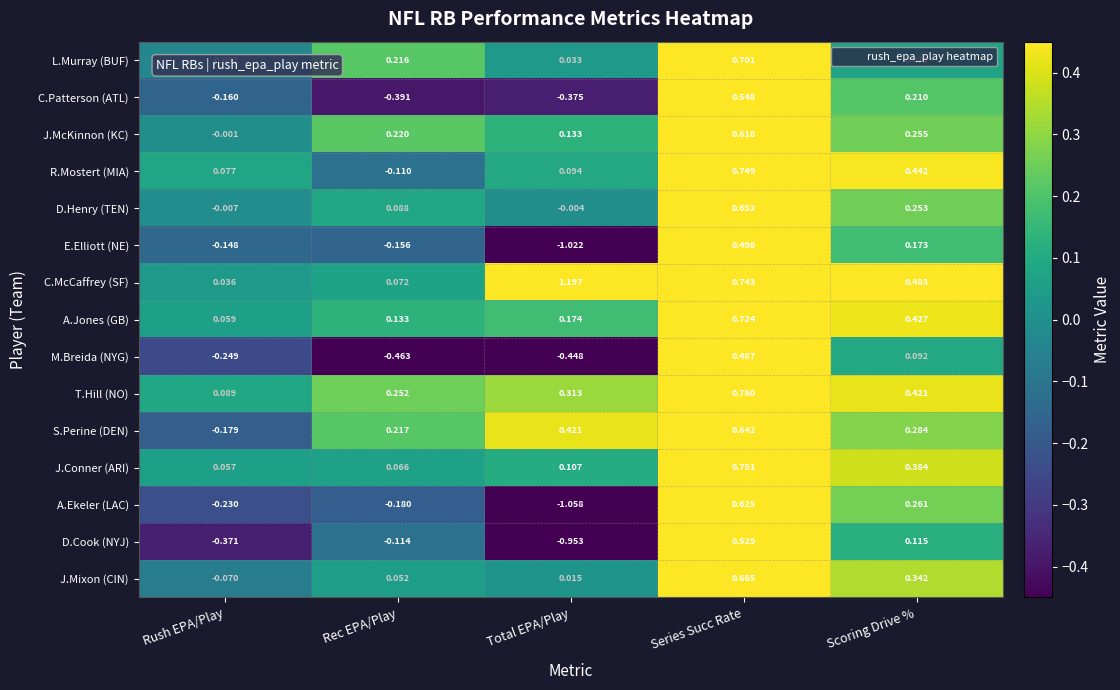

At which category is the sum across all series the highest?

Series Succ Rate